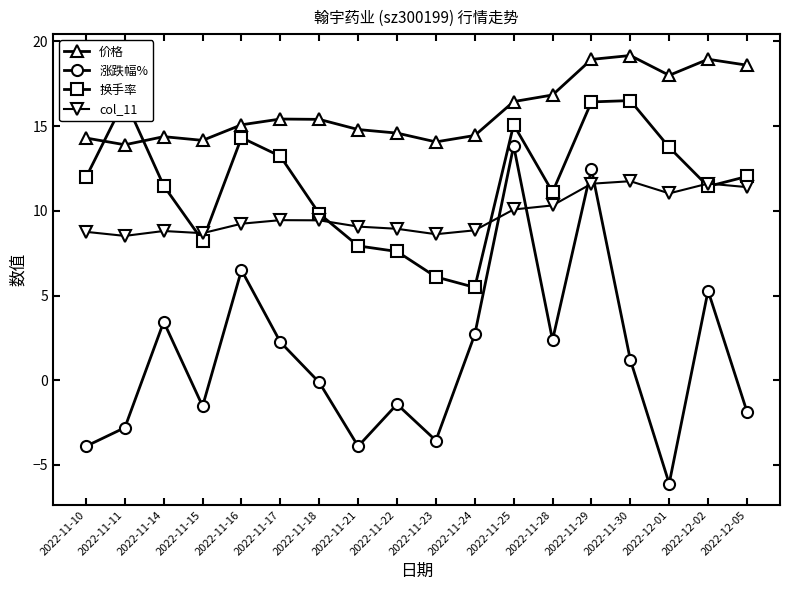

The value of 换手率 at 2022-12-02 is 11.4. True or false?

True